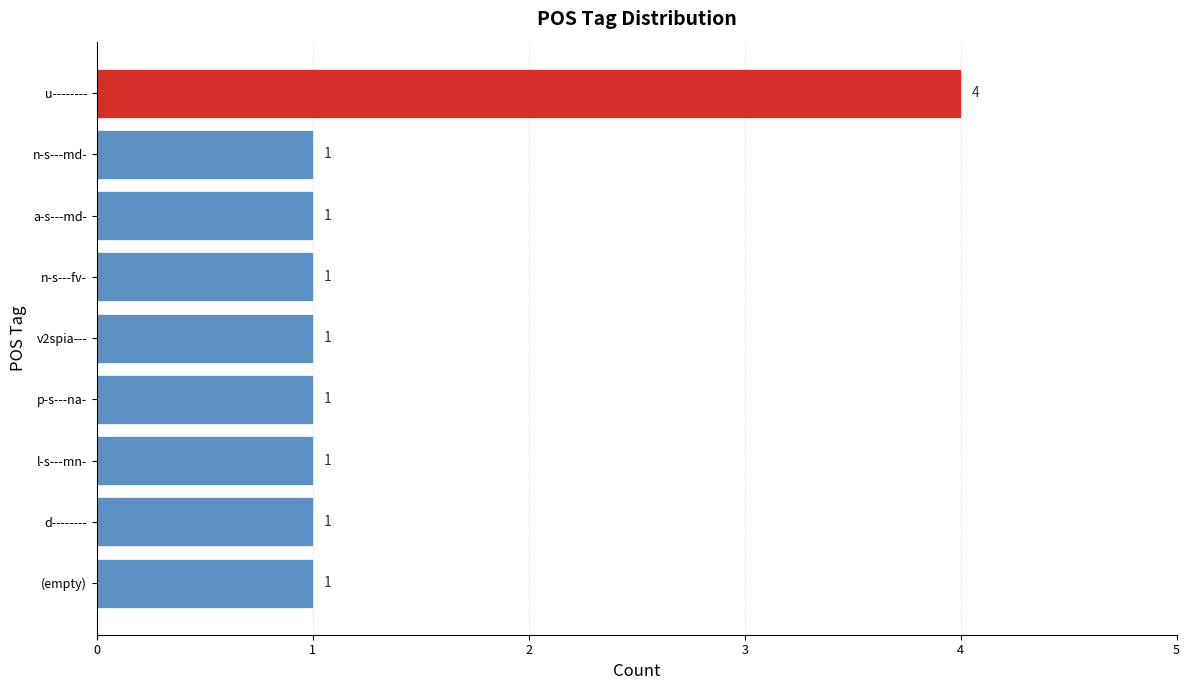

How many distinct data groups are displayed?

1